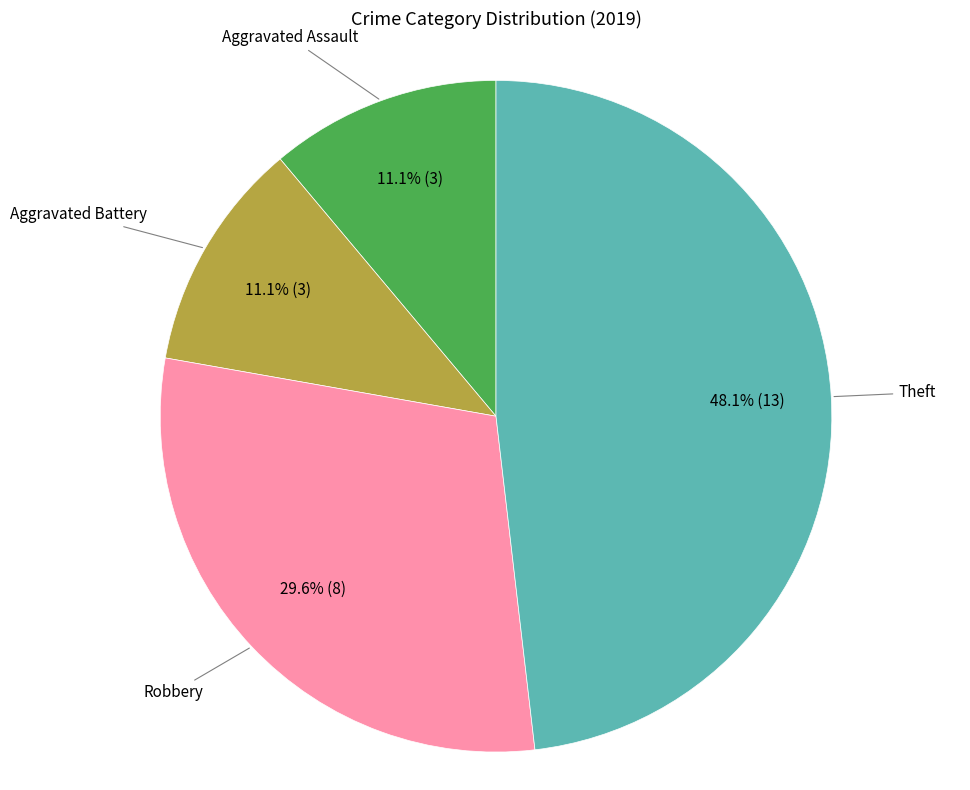

Does any single category account for the majority?

No